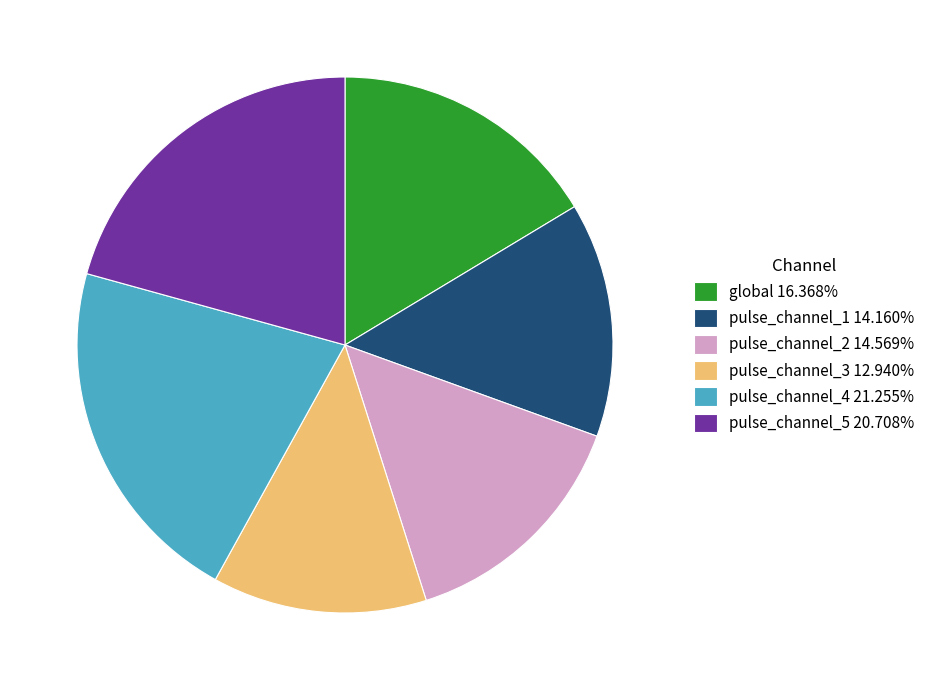

What is the ratio of the value at pulse_channel_2 14.569% to the value at pulse_channel_4 21.255%?

0.7